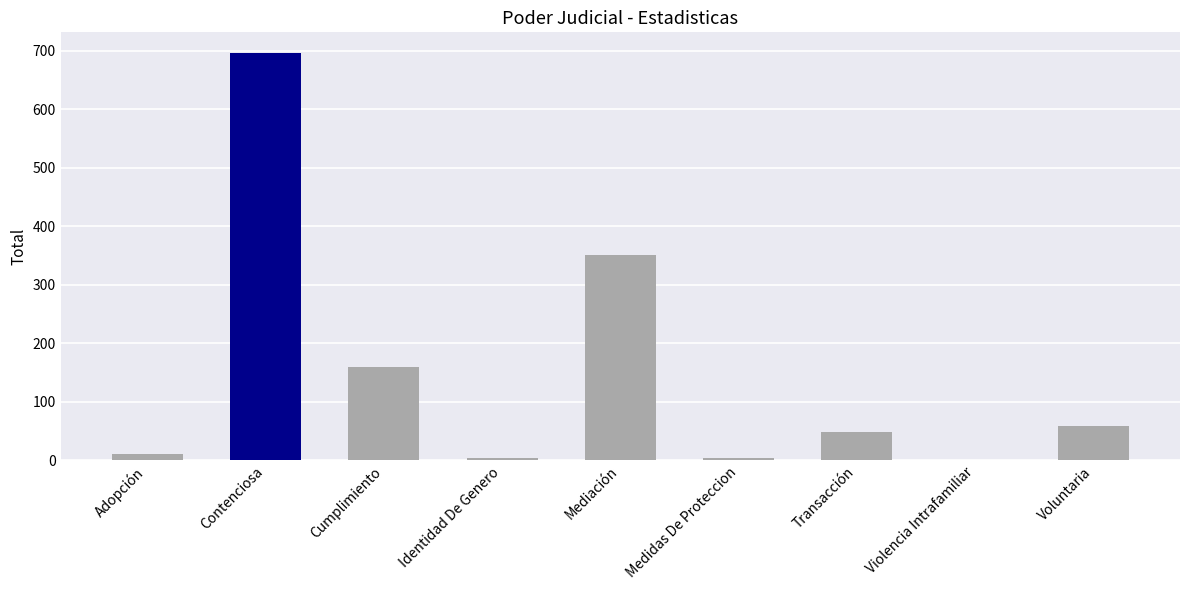

The value at Mediación is 351. True or false?

True